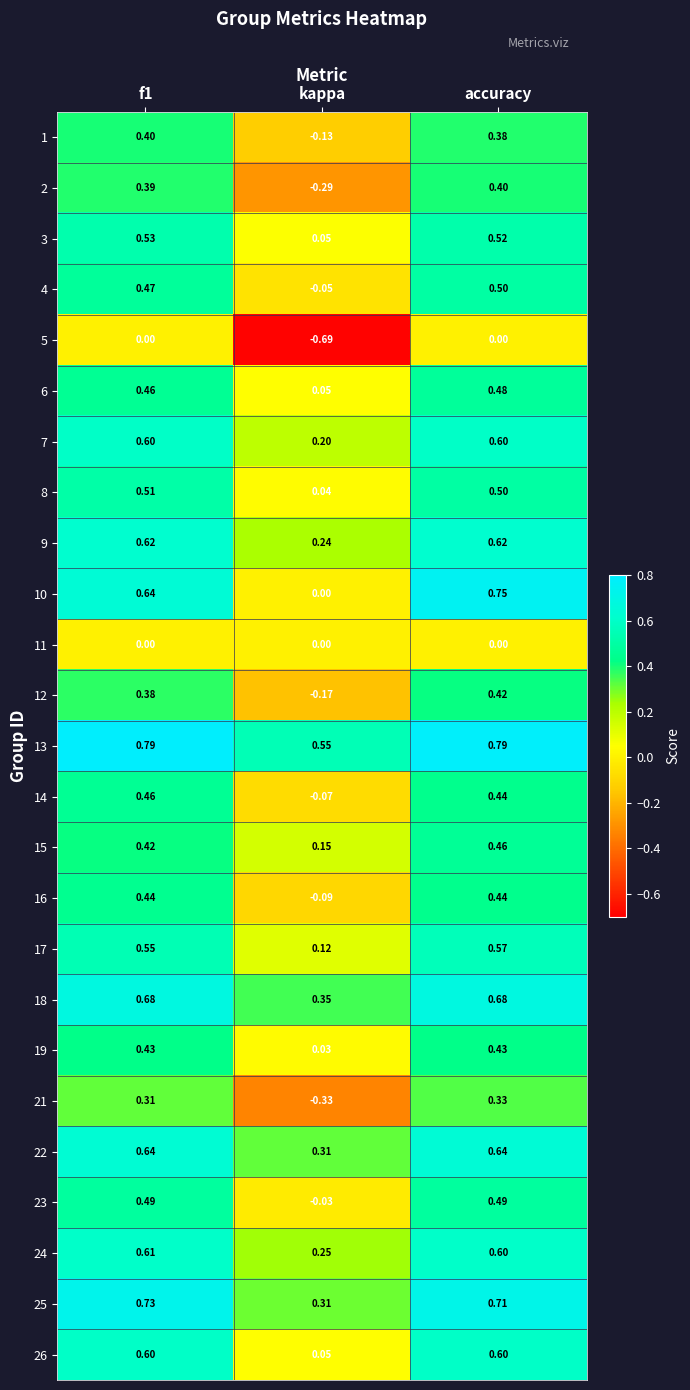

Which series has the widest spread of values?

10